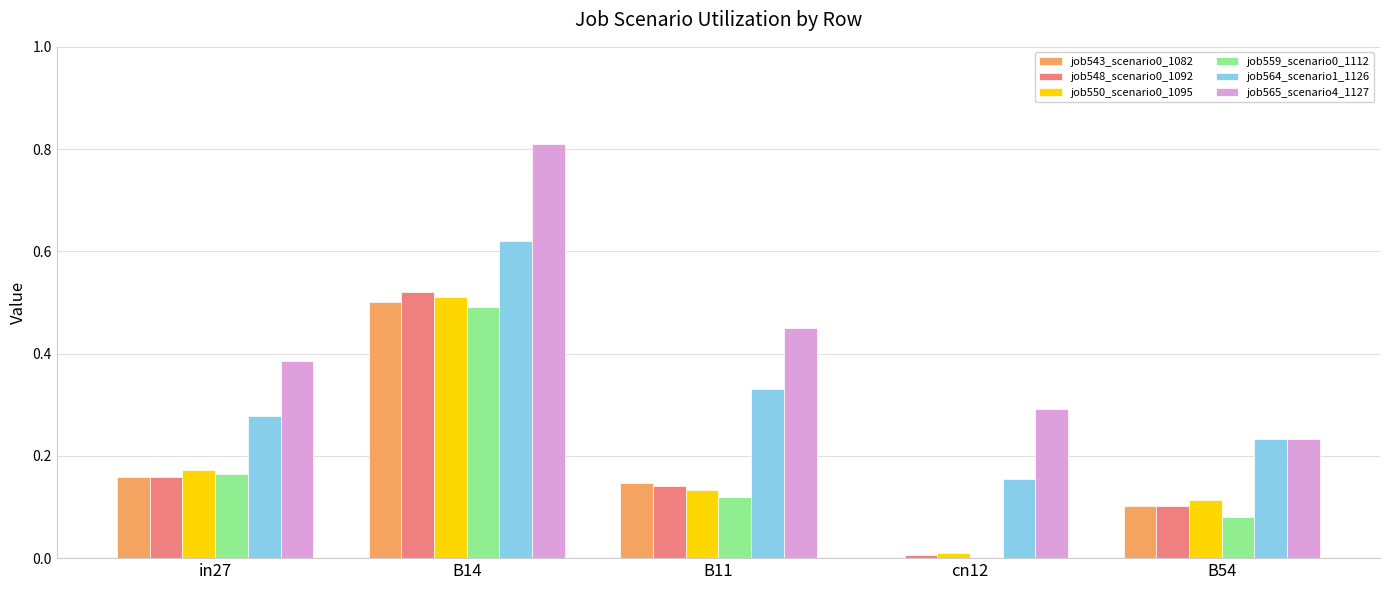

True or false: job565_scenario4_1127 has a value of 0.1 at in27.

False